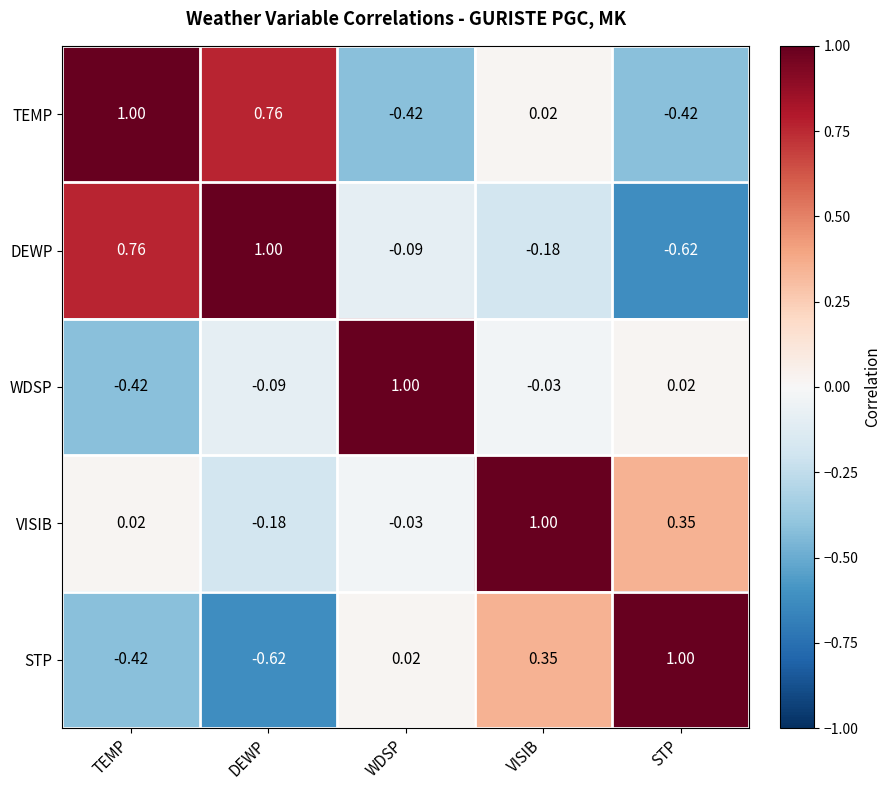

Between TEMP and DEWP, which series saw the biggest shift?

WDSP